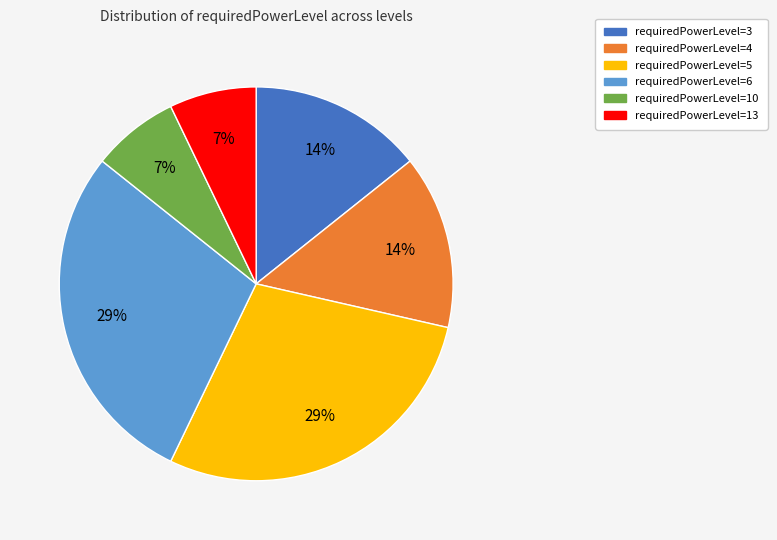

Is there any slice that represents more than half of the pie?

No